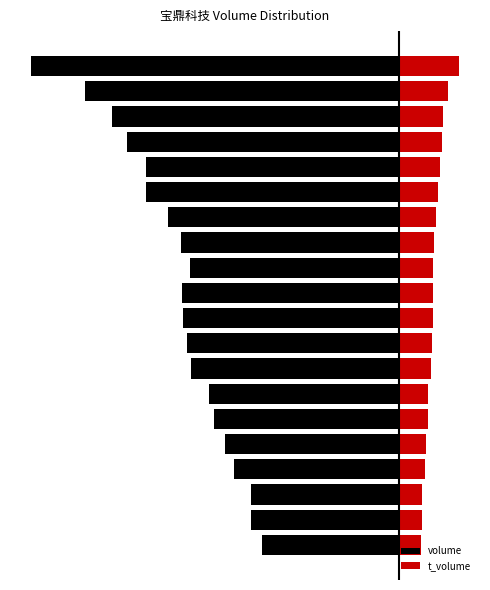

What is the spread (max minus min) of values at 0?

15465